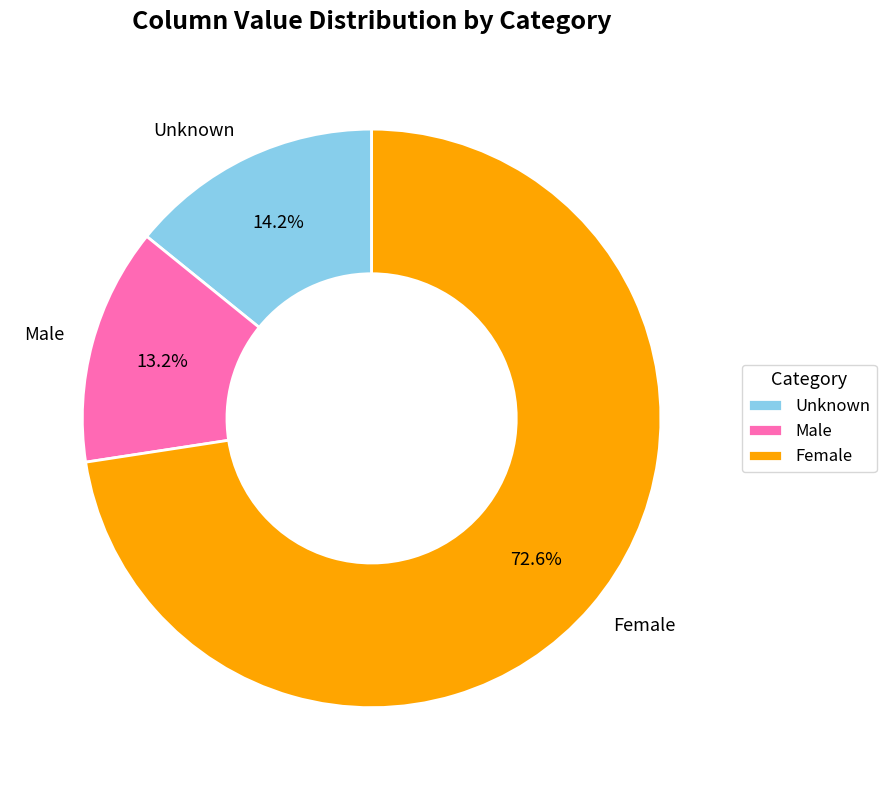

What is the largest slice in the pie chart?

Female